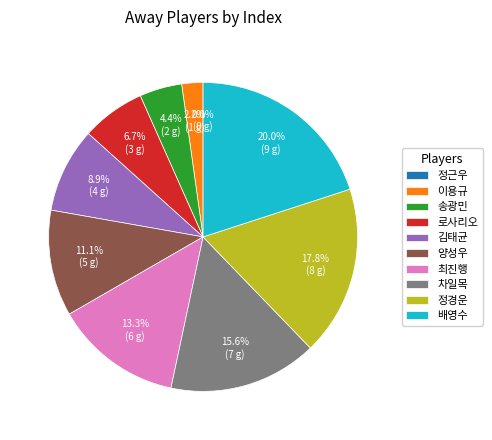

Which slice is the largest?

배영수